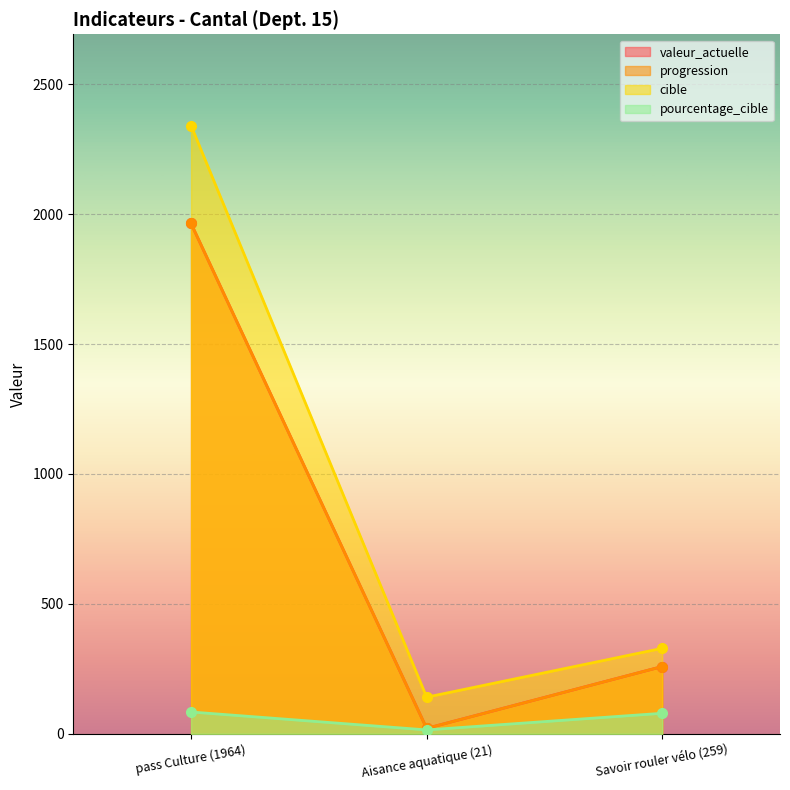

Between pass Culture (1964) and Savoir rouler vélo (259), which is larger?

pass Culture (1964)